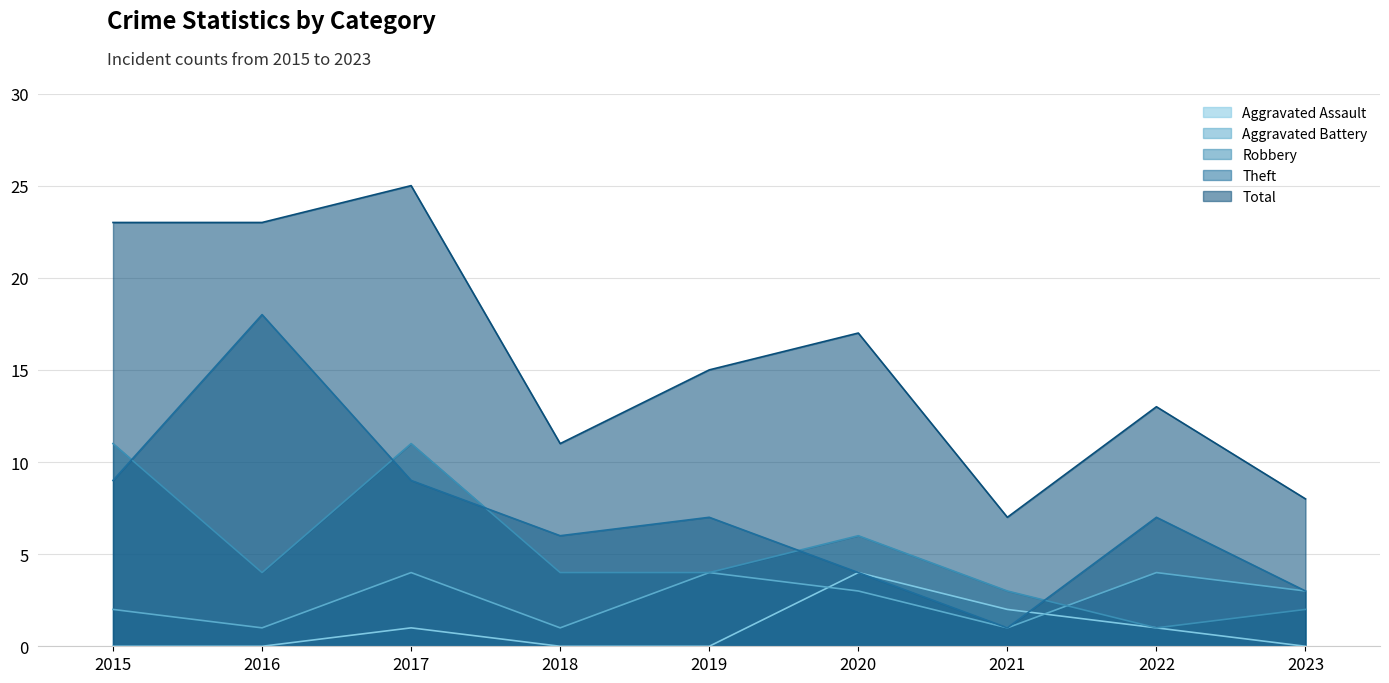

True or false: Theft has more than 2 interior local peaks.

True